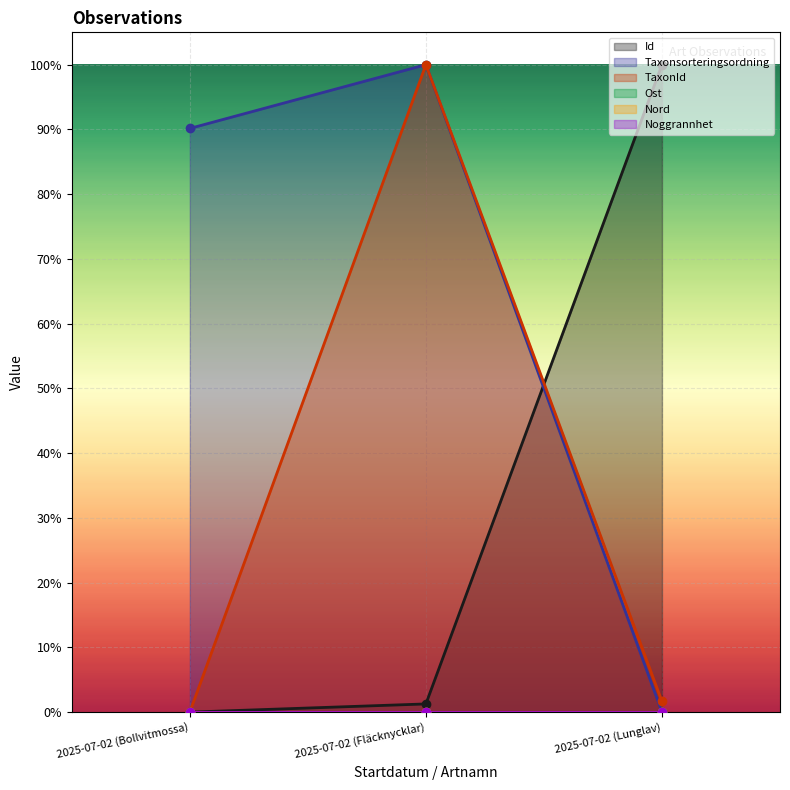

What position from the left is 2025-07-02 (Bollvitmossa)?

1